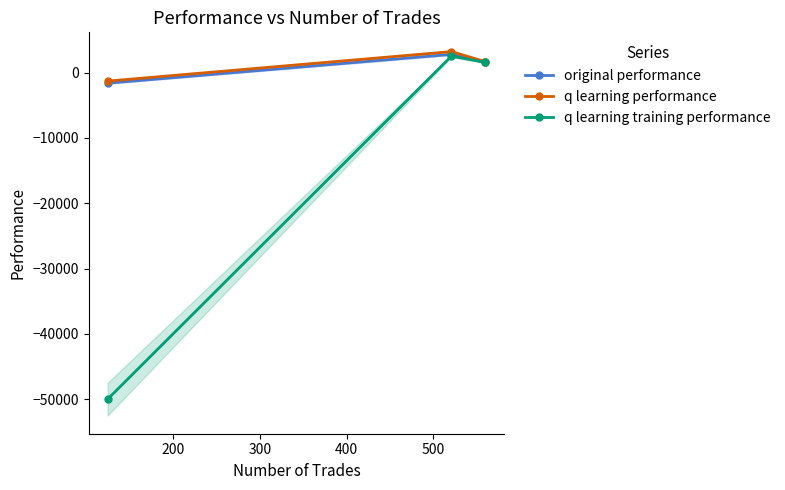

How many negative values does the q learning performance series have?

1